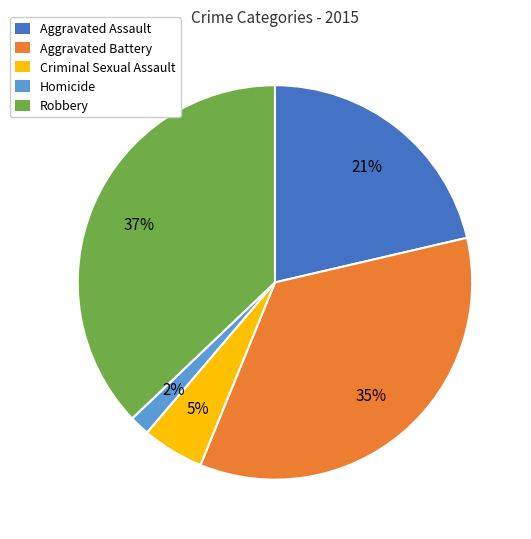

Is there a majority slice in this chart?

No